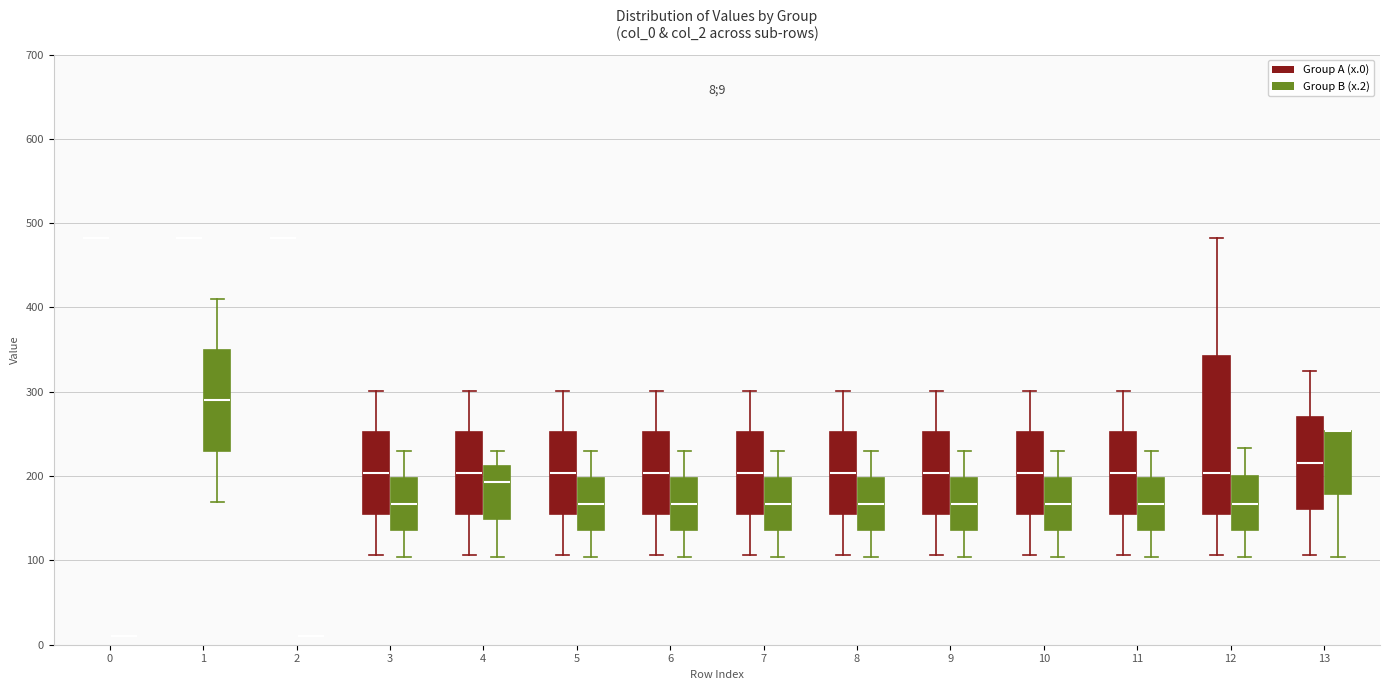

Comparing the boxes themselves (not the whiskers), which one is the tallest?

12 (Group A (x.0))